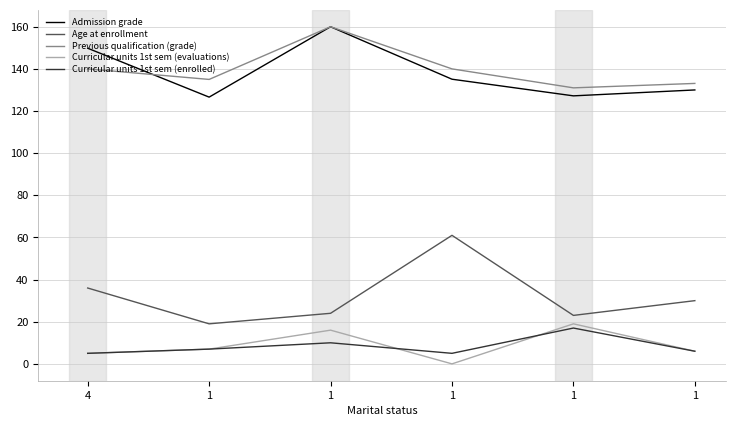

Which category has the lowest value in the Curricular units 1st sem (enrolled) series?

4